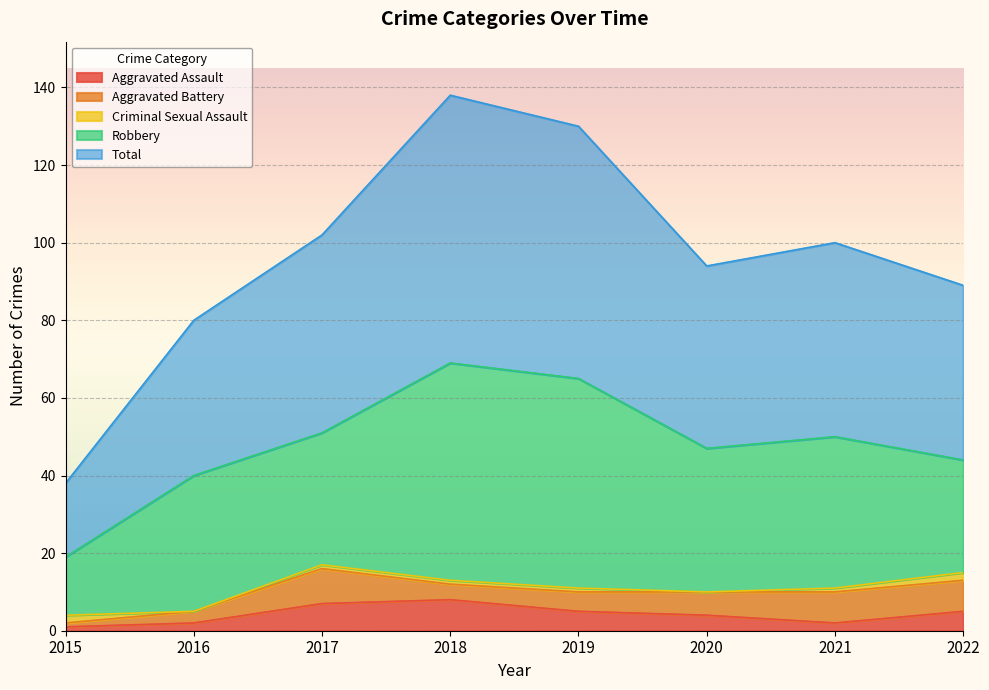

The value of Aggravated Assault at 2015 is 1. True or false?

False